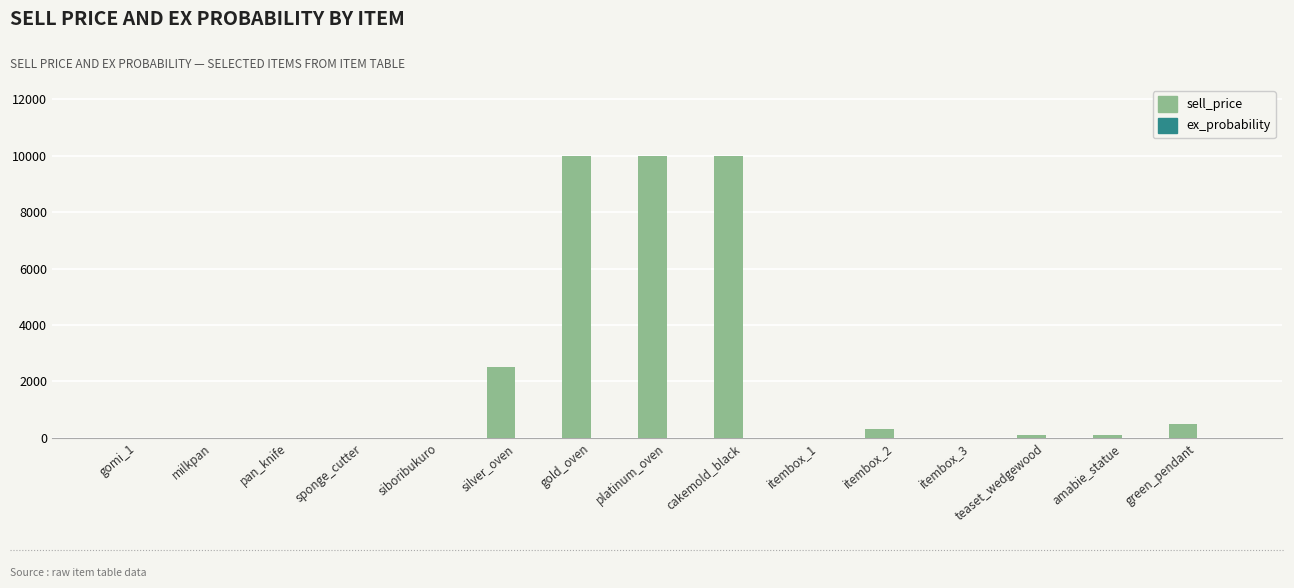

How many series are shown in this chart?

2